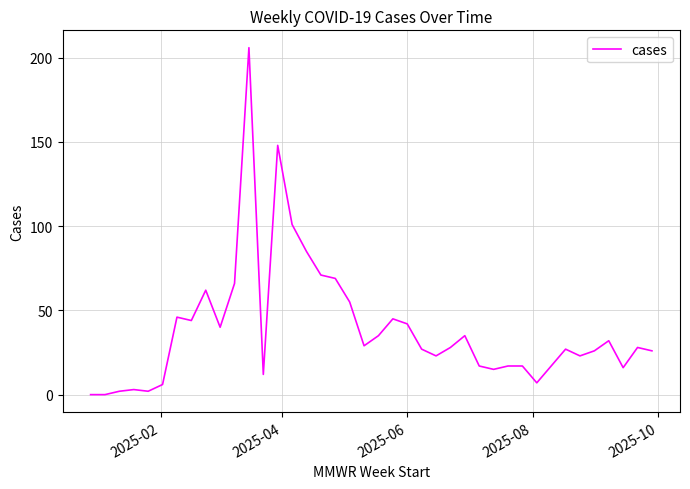

What is the difference between the maximum and minimum values?

206